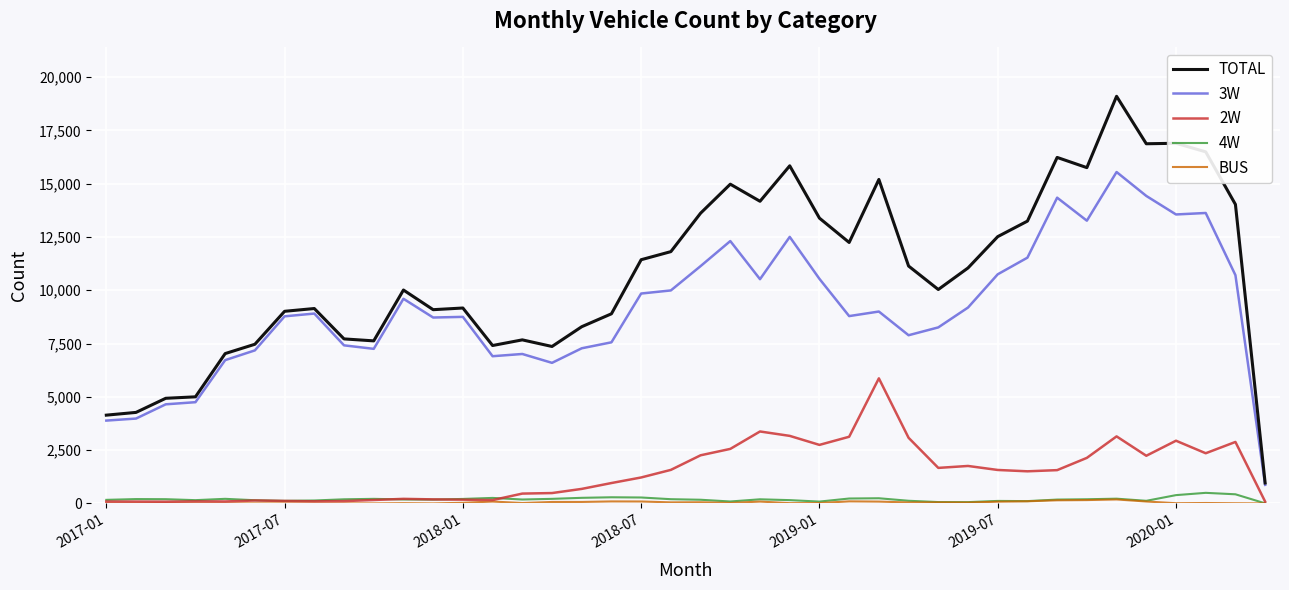

How many lines are shown in the chart?

5